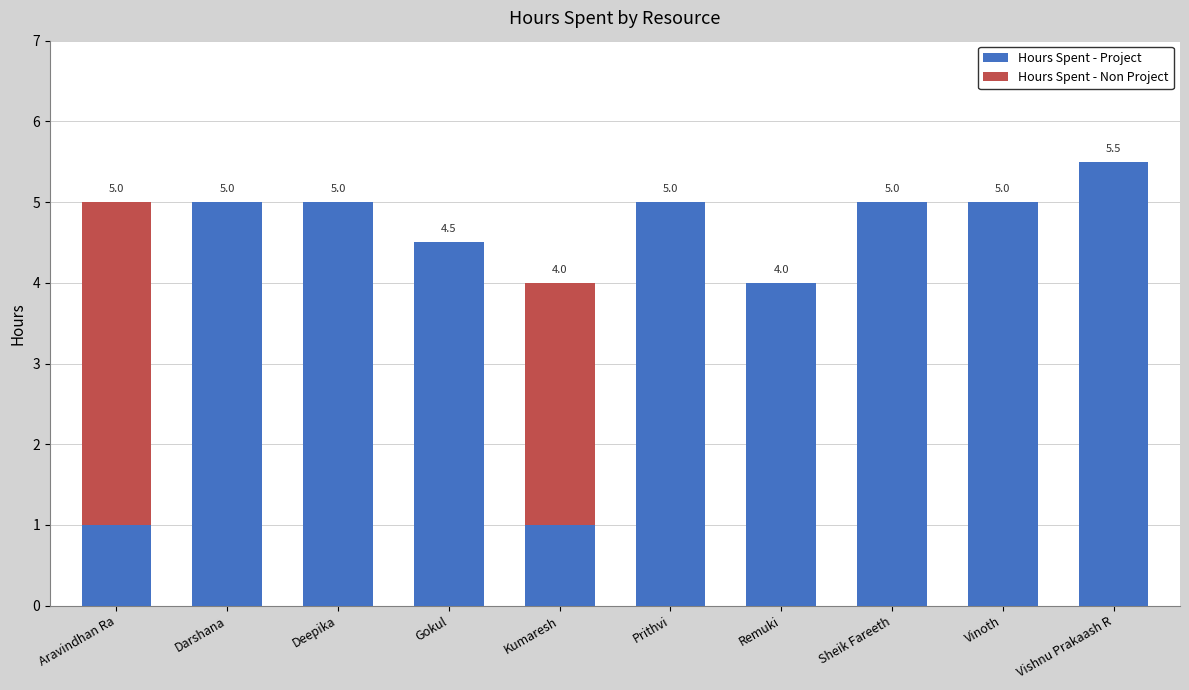

What is the total value across all series at Prithvi?

5.0